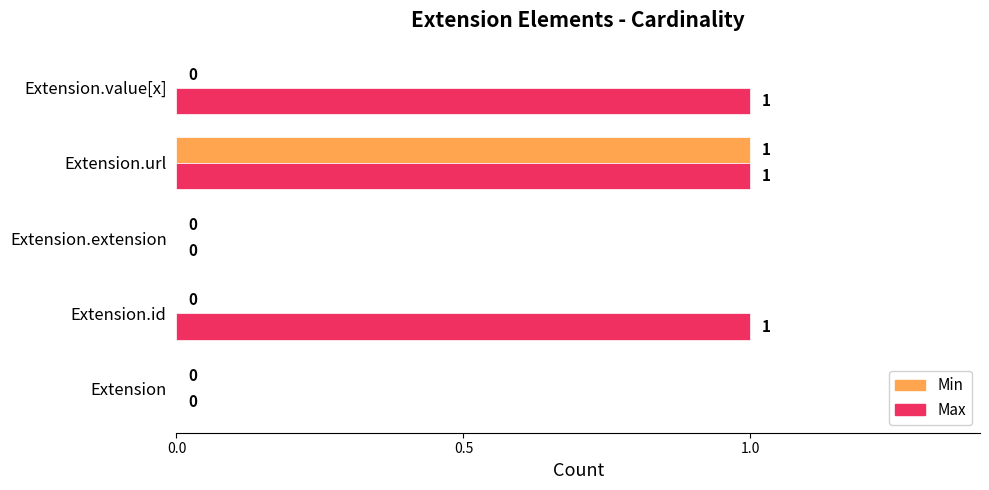

Between Extension.id and Extension.extension, which series saw the biggest shift?

Max